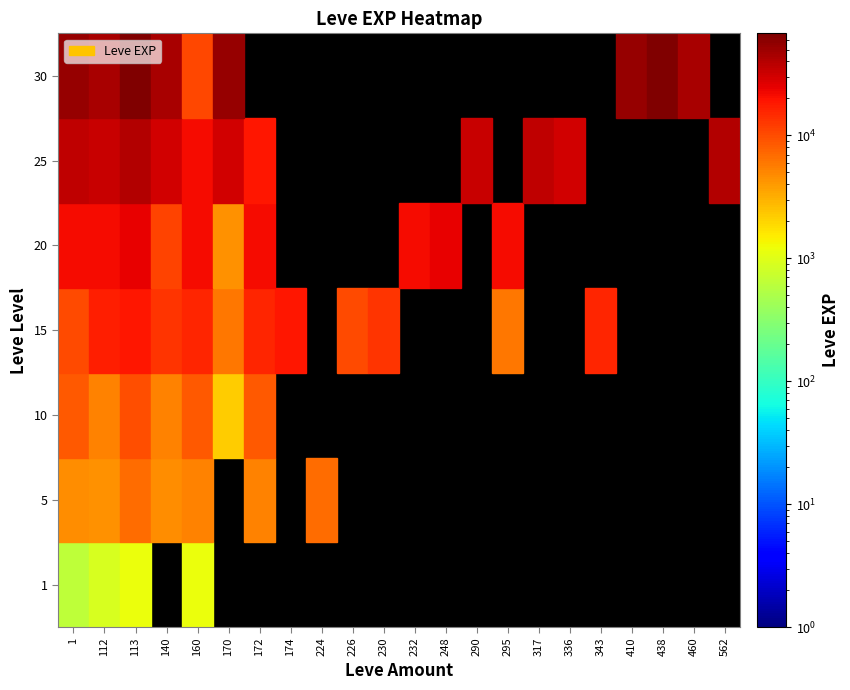

Reading left to right, list all the values displayed in this chart.

1: 630	4660	8430	10100	21600	36390	52220
112: 900	4410	5330	16920	21600	32460	44230
113: 1160	6840	9990	18910	24710	41630	67730
140: 0	4660	5220	13040	10970	30820	44230
160: 1160	5220	8430	15980	21830	21830	10740
170: 0	0	2230	6110	4440	30820	52220
172: 0	5220	8430	15980	21600	18490	0
174: 0	0	0	18910	0	0	0
224: 0	6840	0	0	0	0	0
226: 0	0	0	10100	0	0	0
230: 0	0	0	13040	0	0	0
232: 0	0	0	0	21600	0	0
248: 0	0	0	0	24710	0	0
290: 0	0	0	0	0	32460	0
295: 0	0	0	6110	21600	0	0
317: 0	0	0	0	0	36390	0
336: 0	0	0	0	0	30820	0
343: 0	0	0	15980	0	0	0
410: 0	0	0	0	0	0	52220
438: 0	0	0	0	0	0	67730
460: 0	0	0	0	0	0	44230
562: 0	0	0	0	0	41630	0